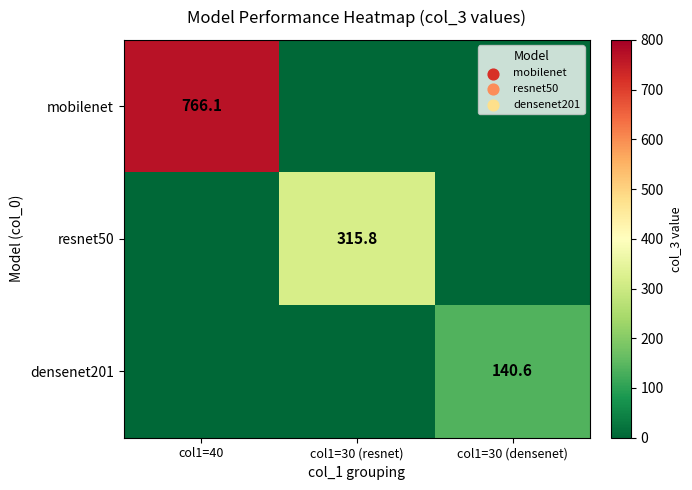

The value of resnet50 at col1=30 (resnet) is 315.8. True or false?

True